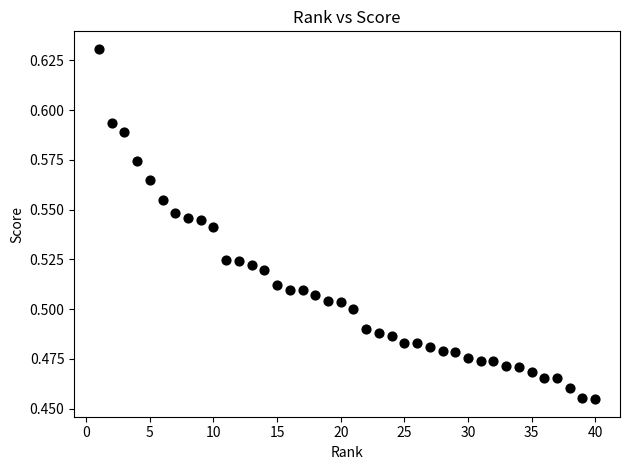

What is the range of X values (max minus min)?

39.0